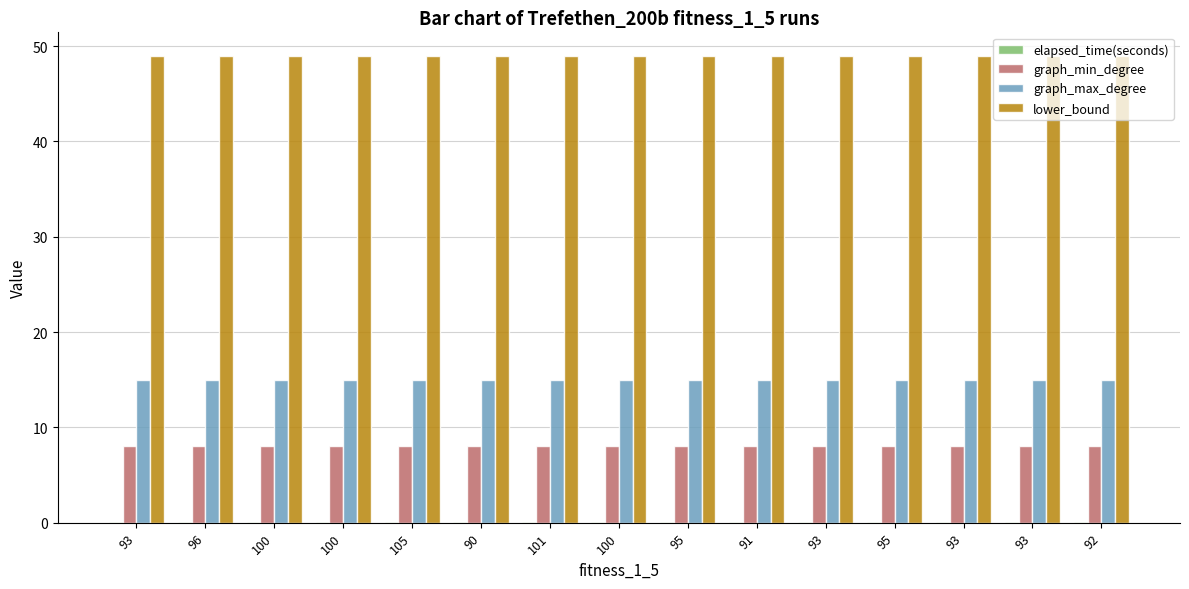

Reading left to right, extract all data points from this chart.

elapsed_time(seconds): 0.1	0.1	0.1	0.1	0.1	0.1	0.1	0.1	0.1	0.1	0.1	0.1	0.1	0.1	0.1
graph_min_degree: 8.0	8.0	8.0	8.0	8.0	8.0	8.0	8.0	8.0	8.0	8.0	8.0	8.0	8.0	8.0
graph_max_degree: 15.0	15.0	15.0	15.0	15.0	15.0	15.0	15.0	15.0	15.0	15.0	15.0	15.0	15.0	15.0
lower_bound: 49.0	49.0	49.0	49.0	49.0	49.0	49.0	49.0	49.0	49.0	49.0	49.0	49.0	49.0	49.0